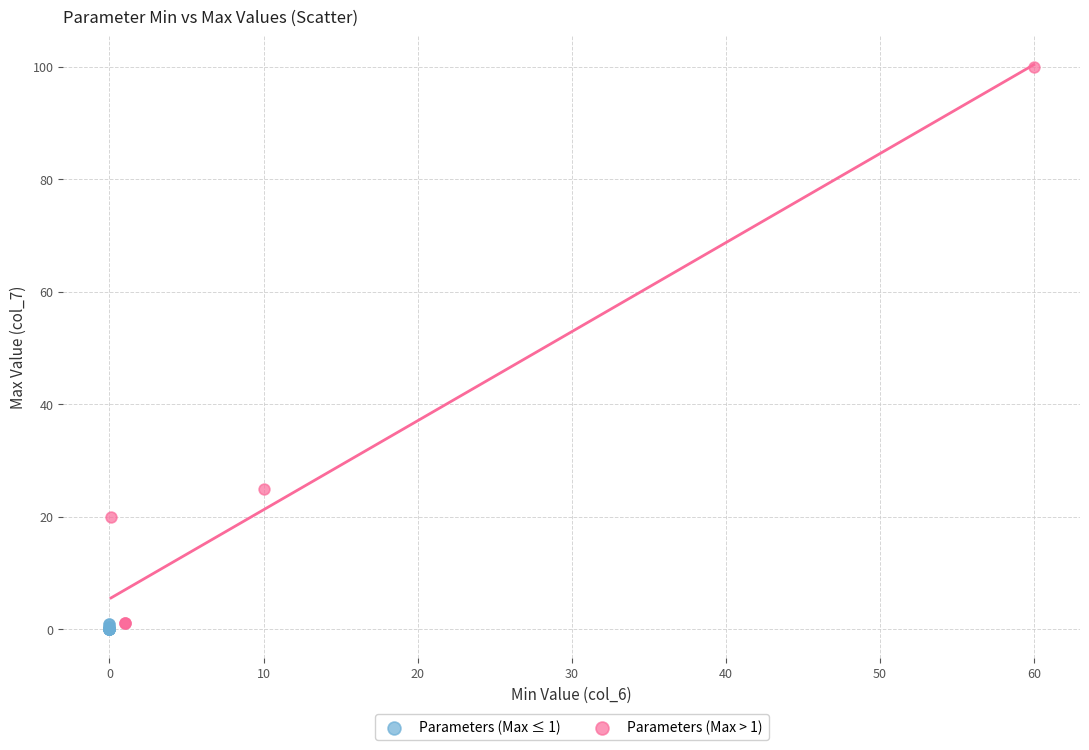

Which series reaches the minimum Y coordinate?

Parameters (Max ≤ 1)